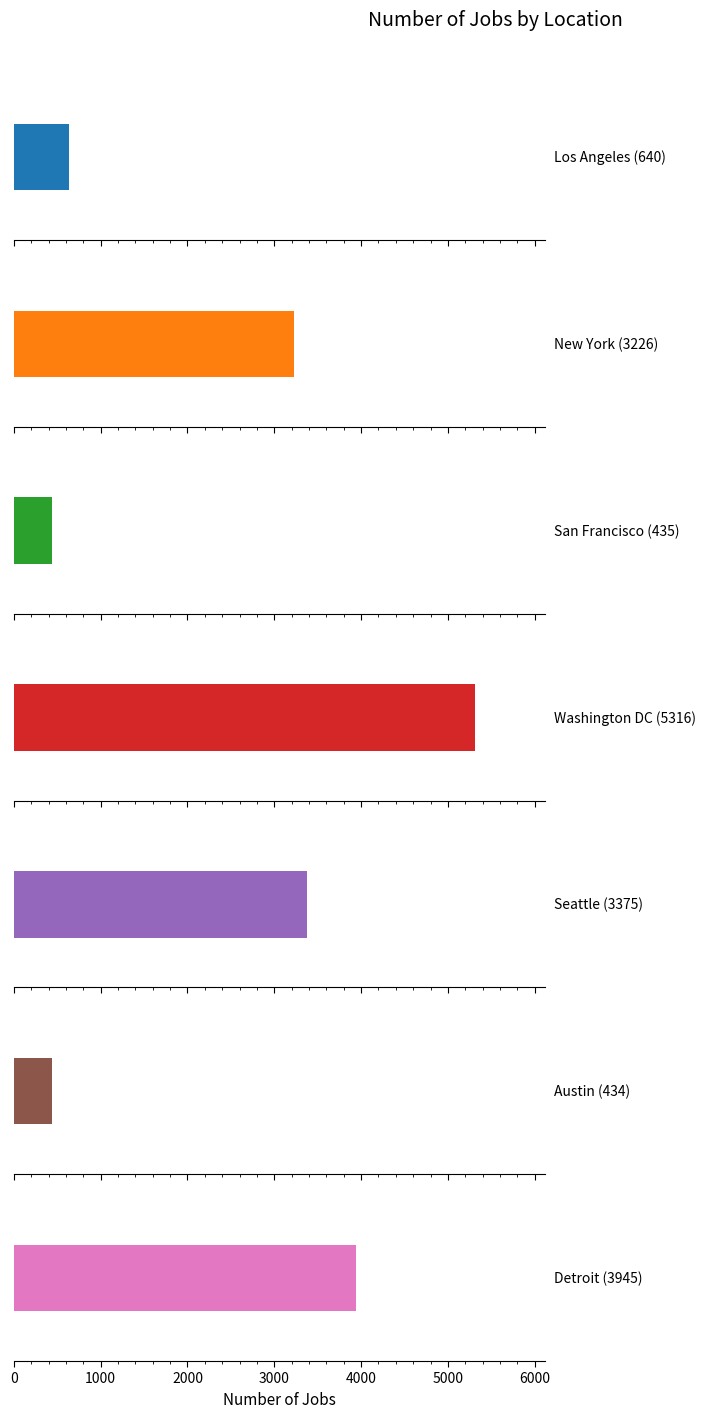

Between Detroit and San Francisco, which is larger?

Detroit